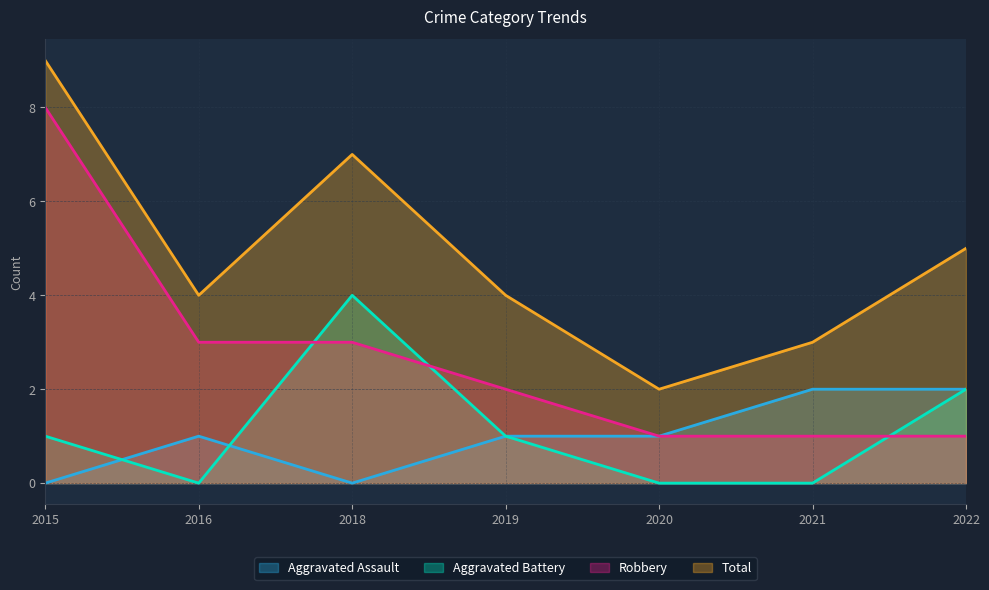

What is the value of the Aggravated Battery point at the 4th from the left?

1